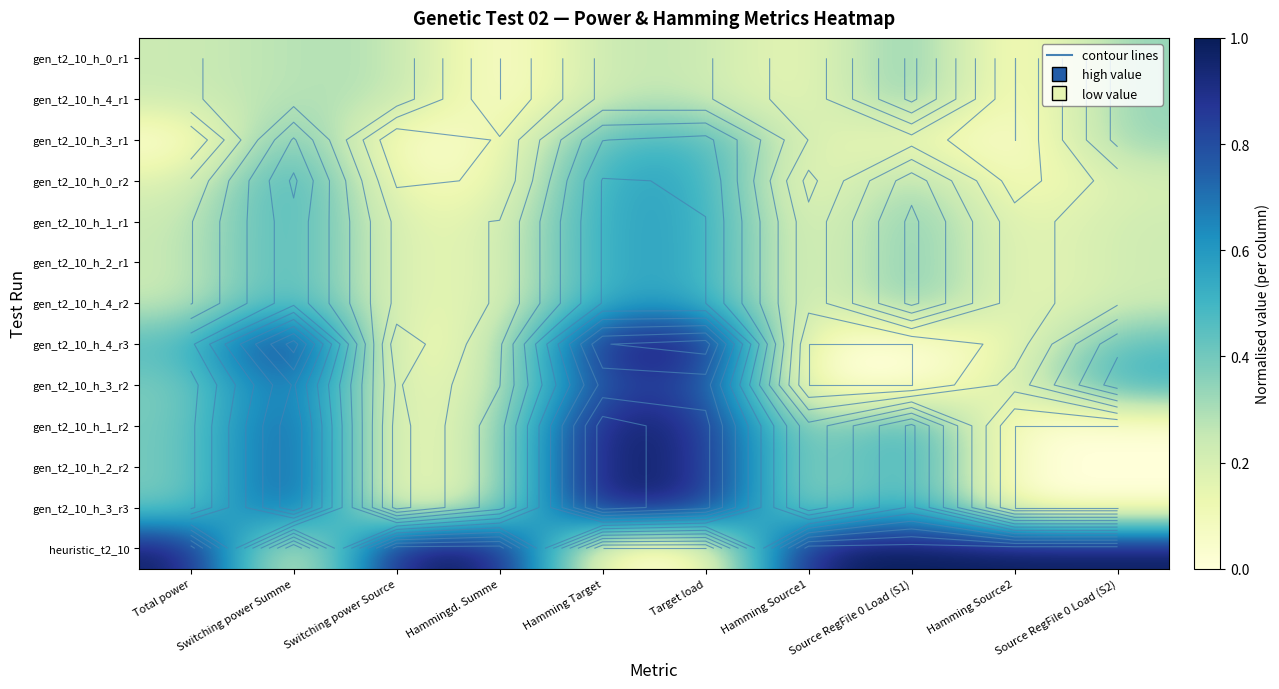

At which category does the chart reach its minimum across all series?

Hammingd. Summe